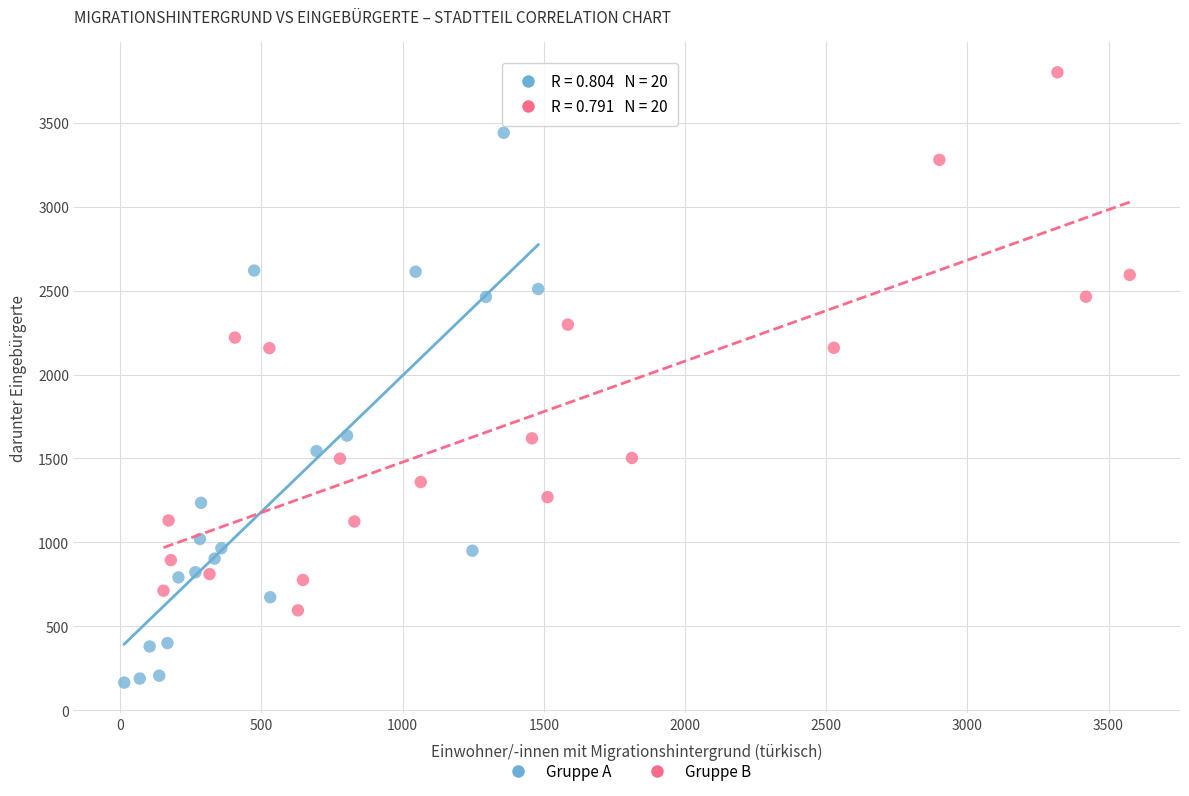

What are all the series names shown in the legend?

Gruppe A, Gruppe B